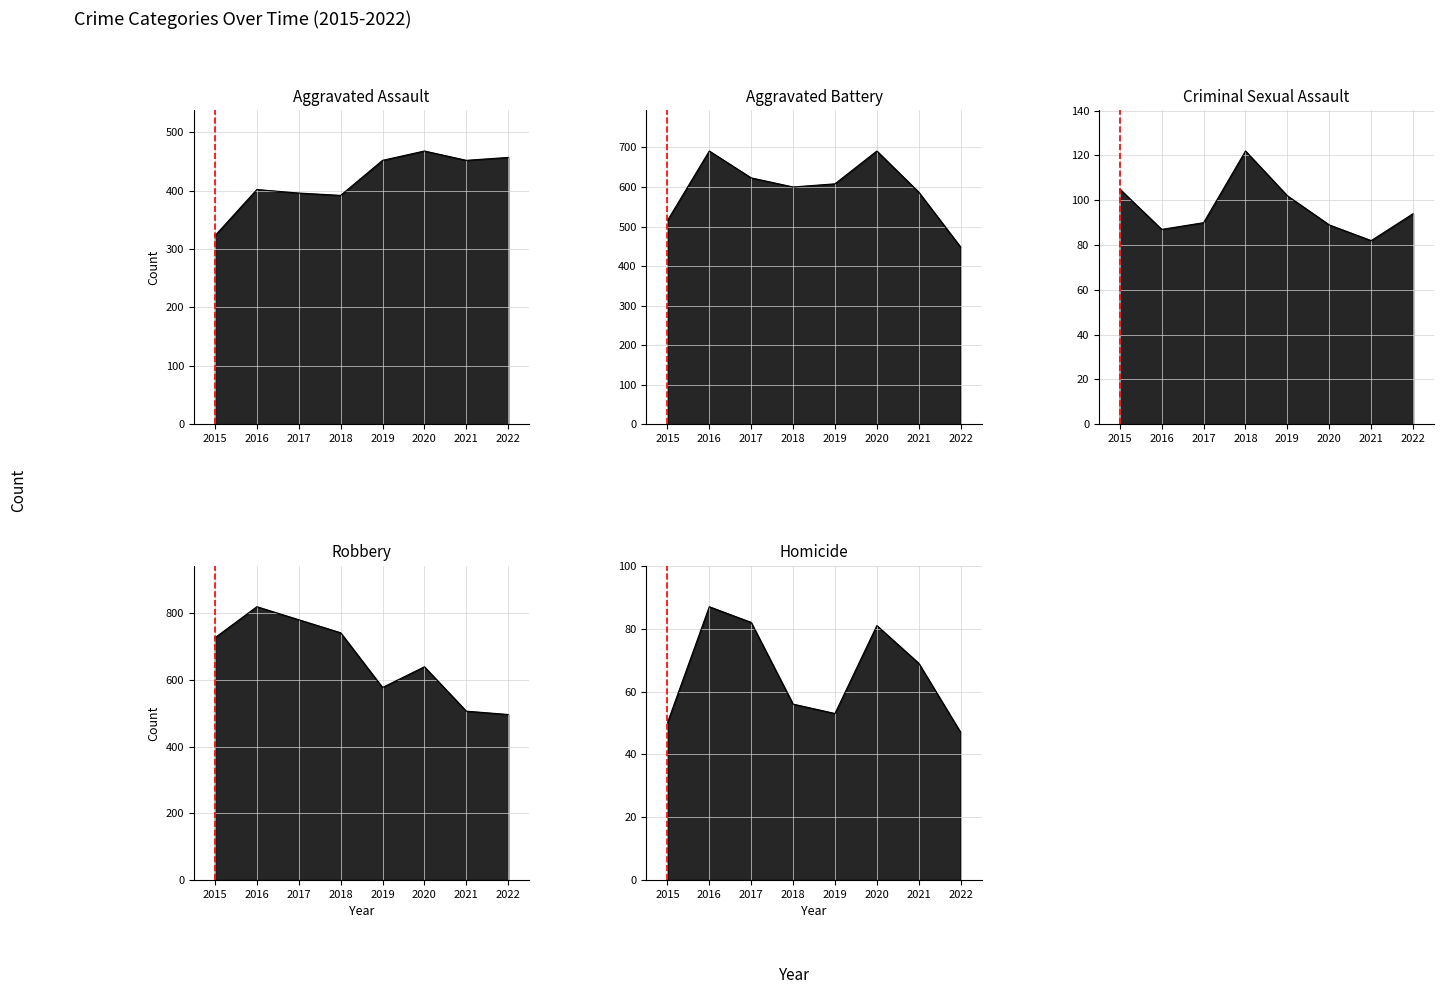

At which label does Aggravated Assault first exceed 452?

2020